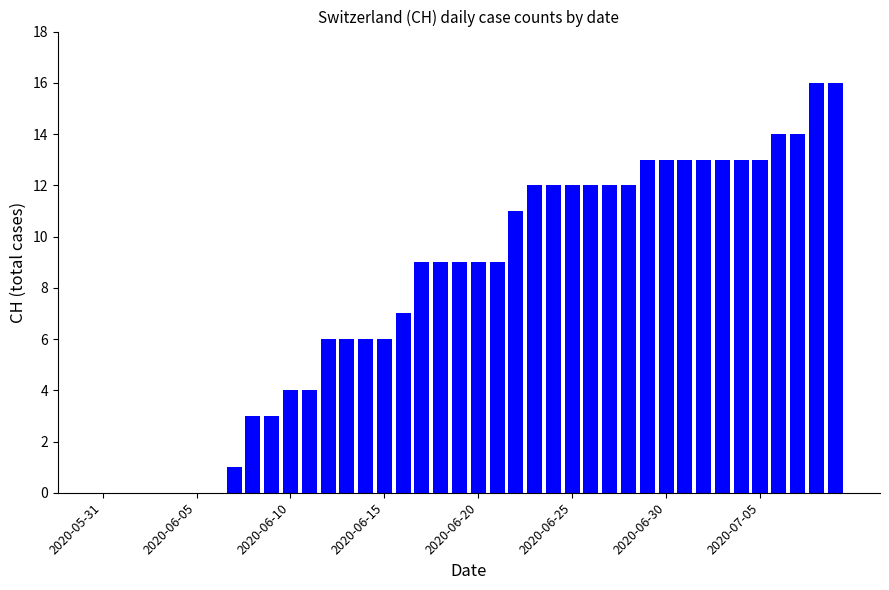

What is the maximum value shown in the chart?

16